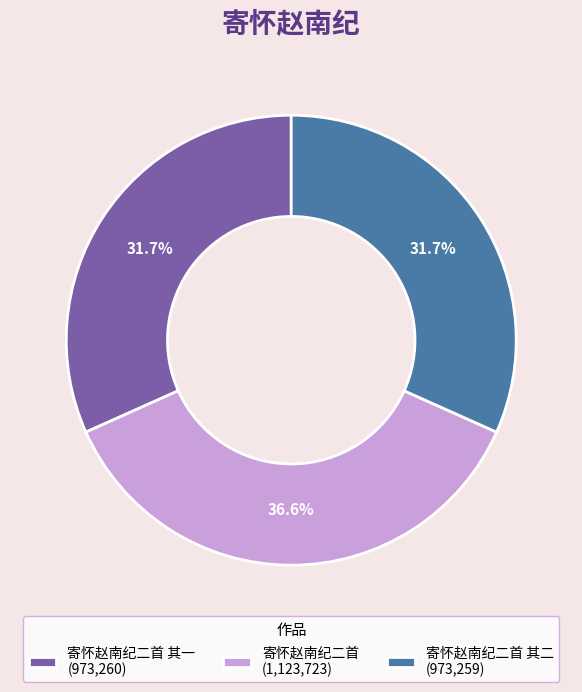

What portion of the pie excludes 寄怀赵南纪二首 (1,123,723)?

63.4%